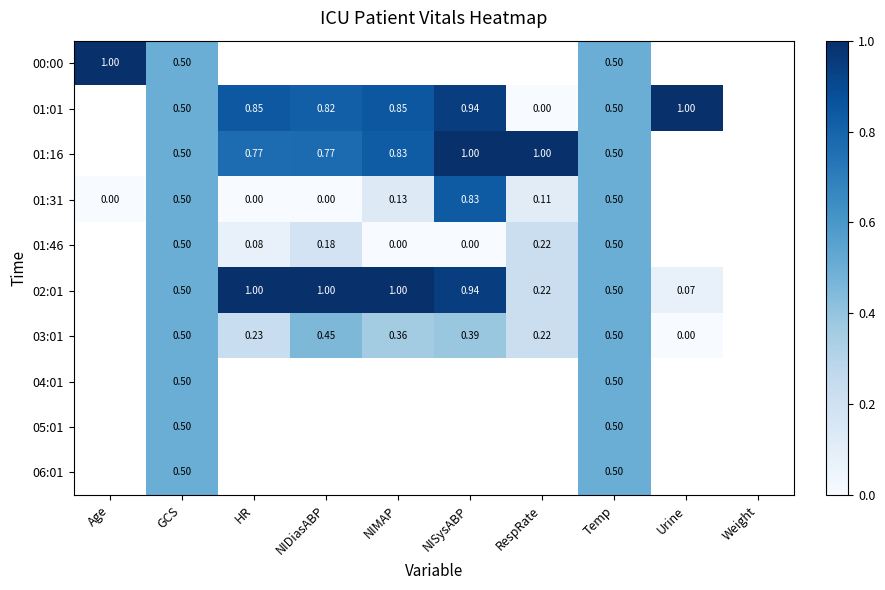

At how many categories does at least one series exceed 0?

9